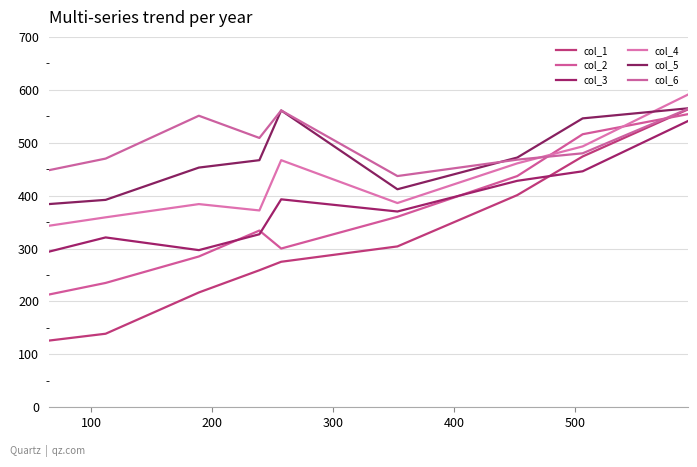

How many series are shown in this chart?

6